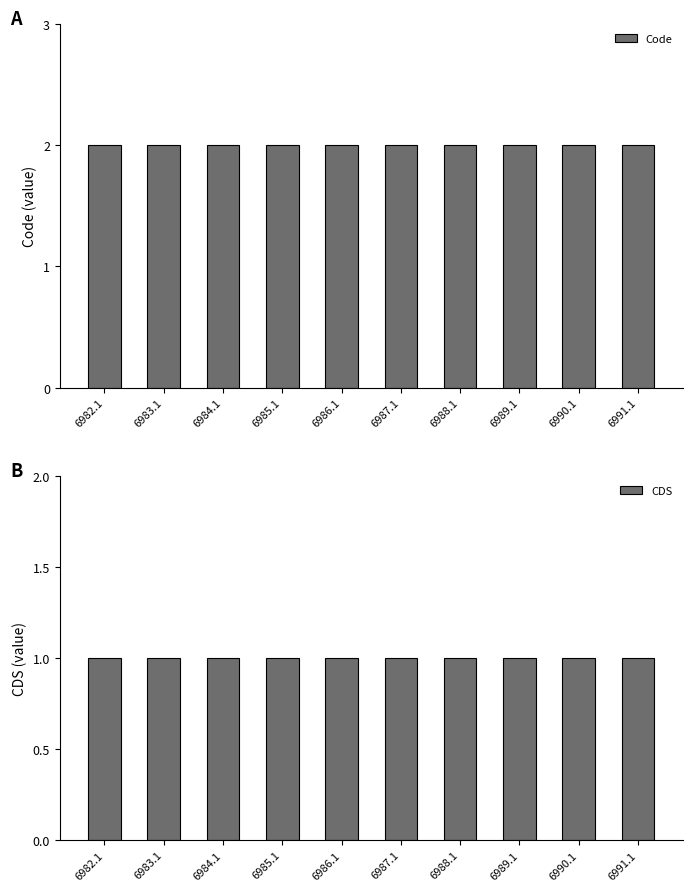

Does the chart contain stacked bars?

No